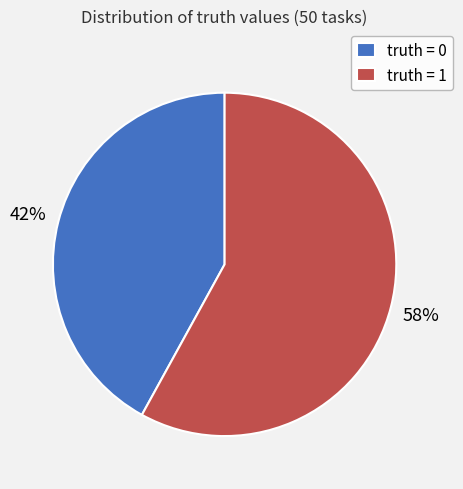

Between truth = 0 and truth = 1, which is larger?

truth = 1